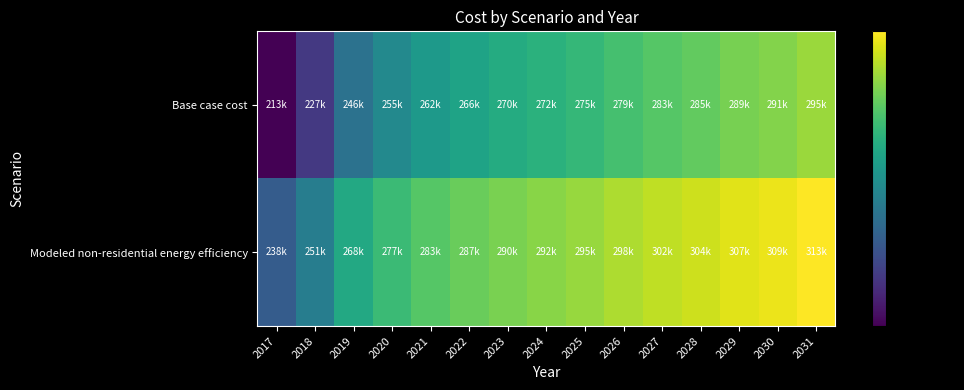

Rank the series by their average value, from highest to lowest.

Modeled non-residential energy efficiency, Base case cost